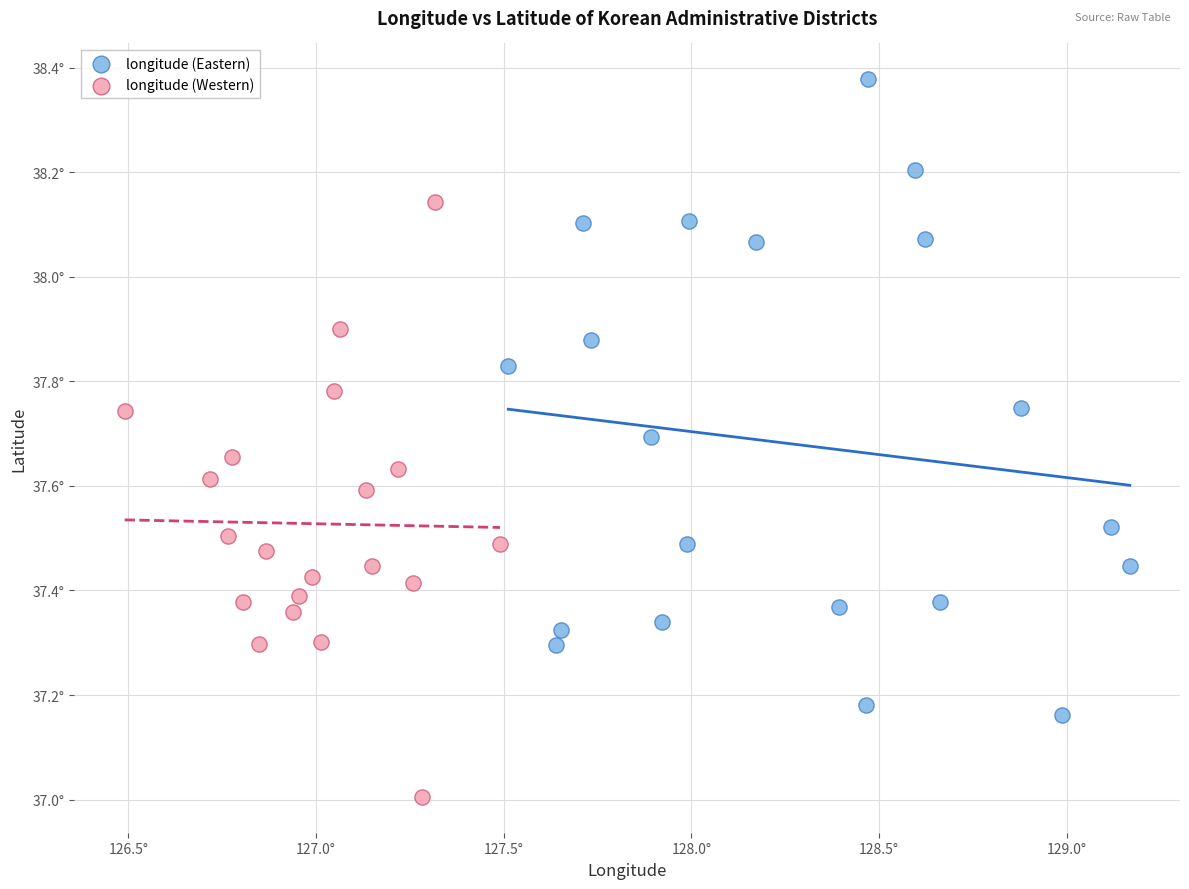

Which series reaches the maximum Y coordinate?

longitude (Eastern)